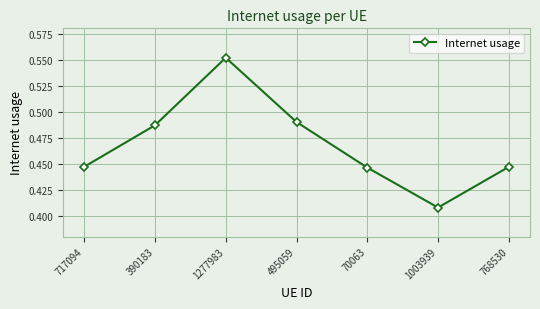

How many interior local peaks (higher than both neighbors) does the data have?

1